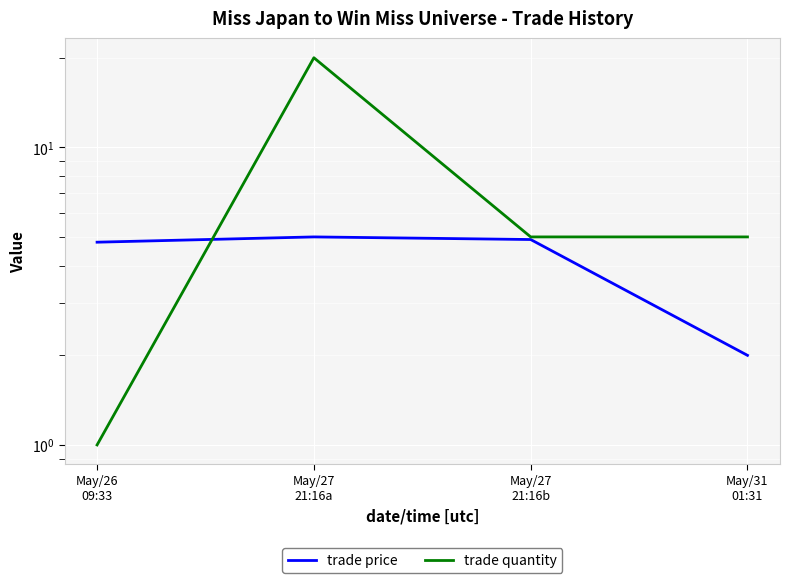

Rank the series by their maximum value, from highest to lowest.

trade quantity, trade price